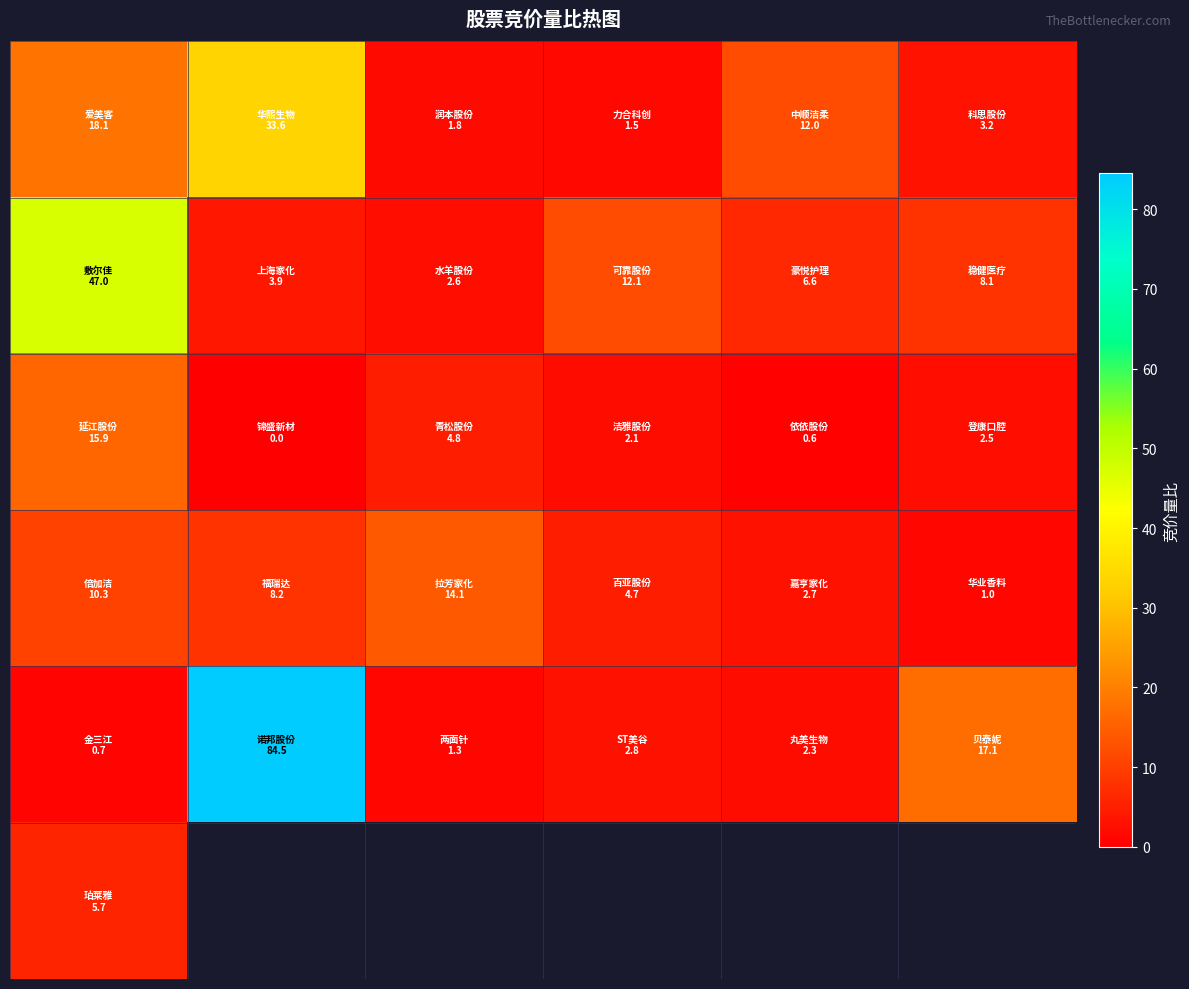

Which has a higher value, 1 or 0?

1